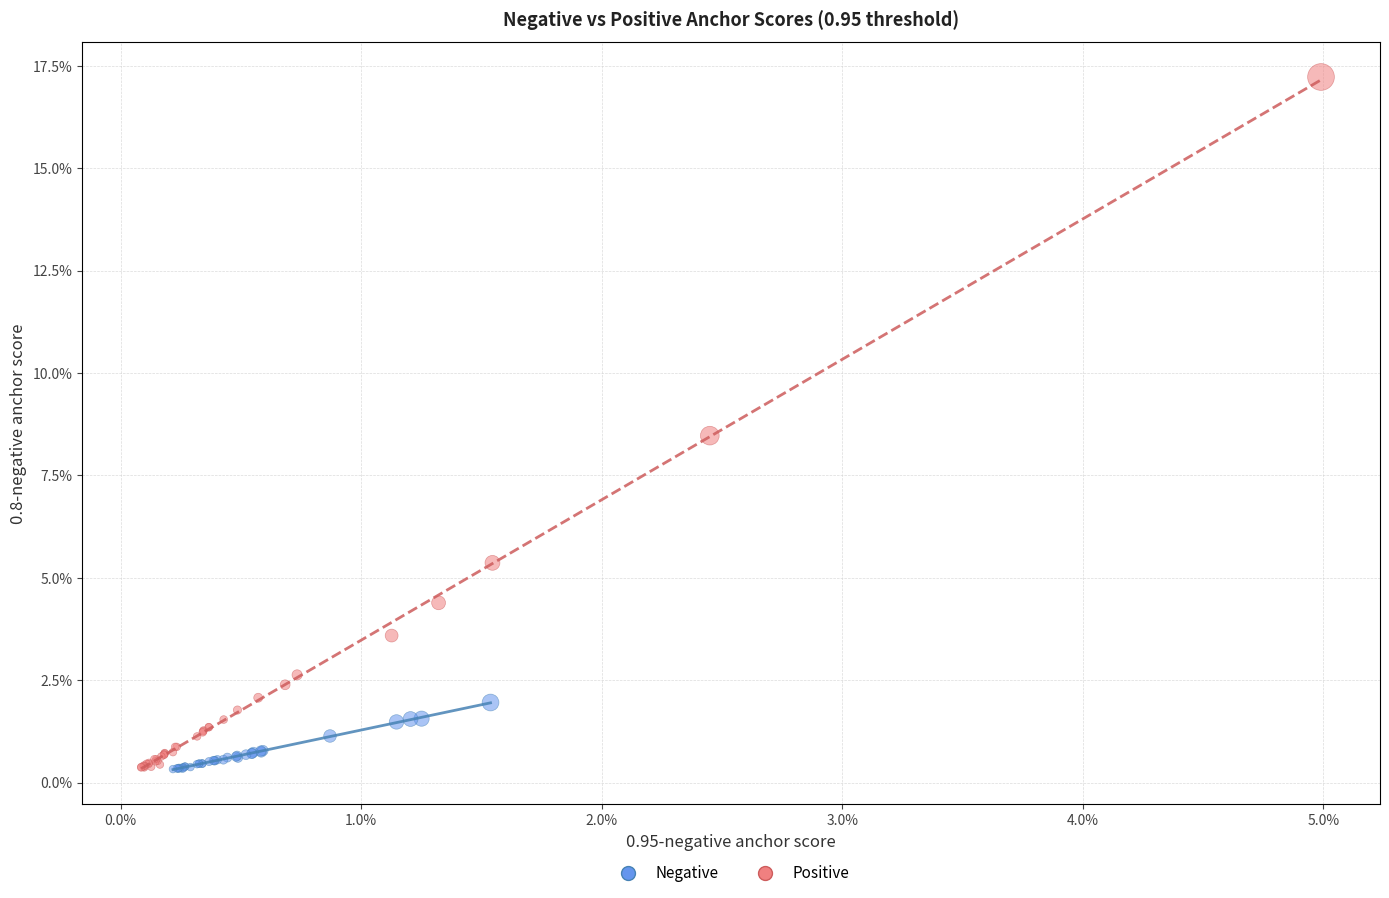

Which series has the widest spread of Y values?

Positive